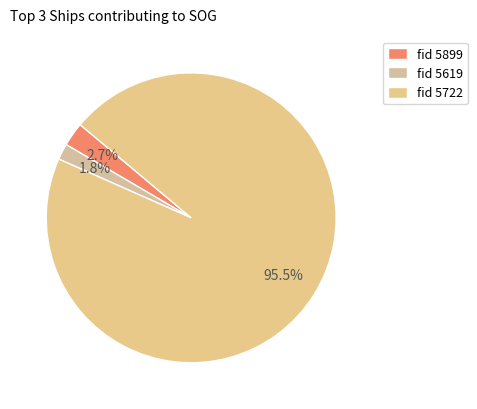

Rank the categories by value from highest to lowest.

fid 5722, fid 5899, fid 5619